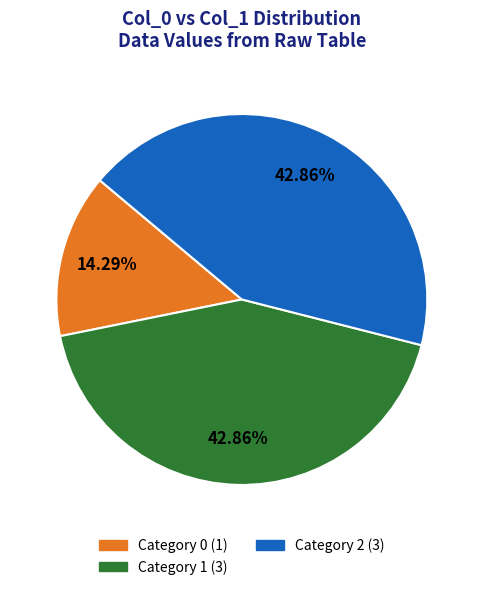

How many segments does this pie chart have?

3